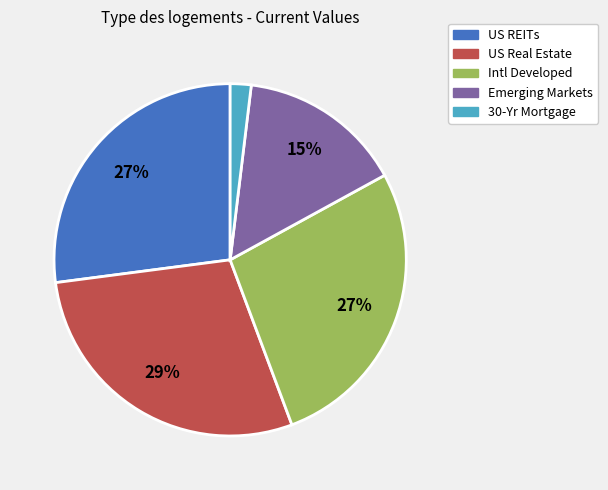

Is the sum of US Real Estate and 30-Yr Mortgage greater than half?

No